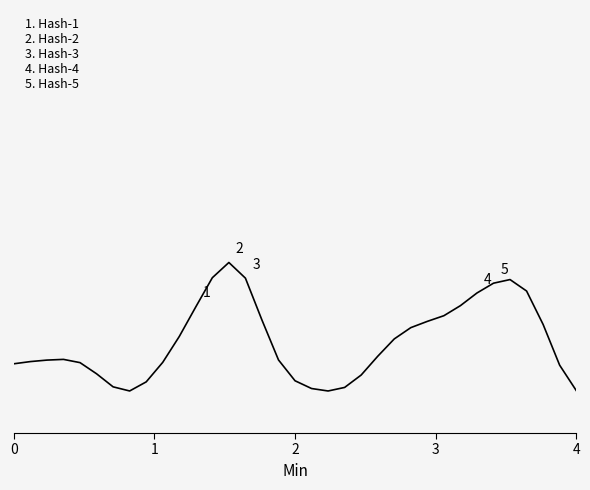

Does the chart have visible grid lines?

No